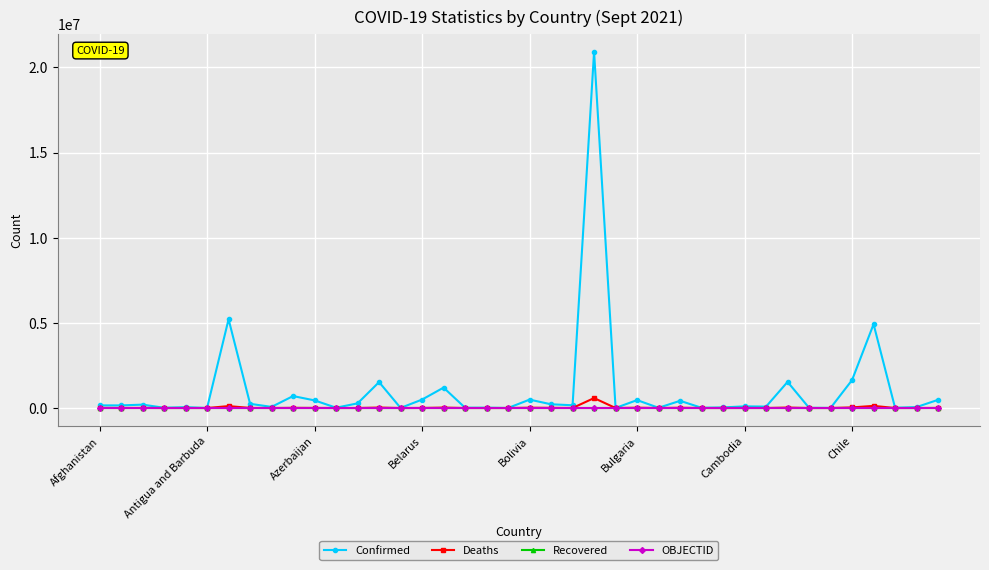

What is the sum of all OBJECTID values?

2113